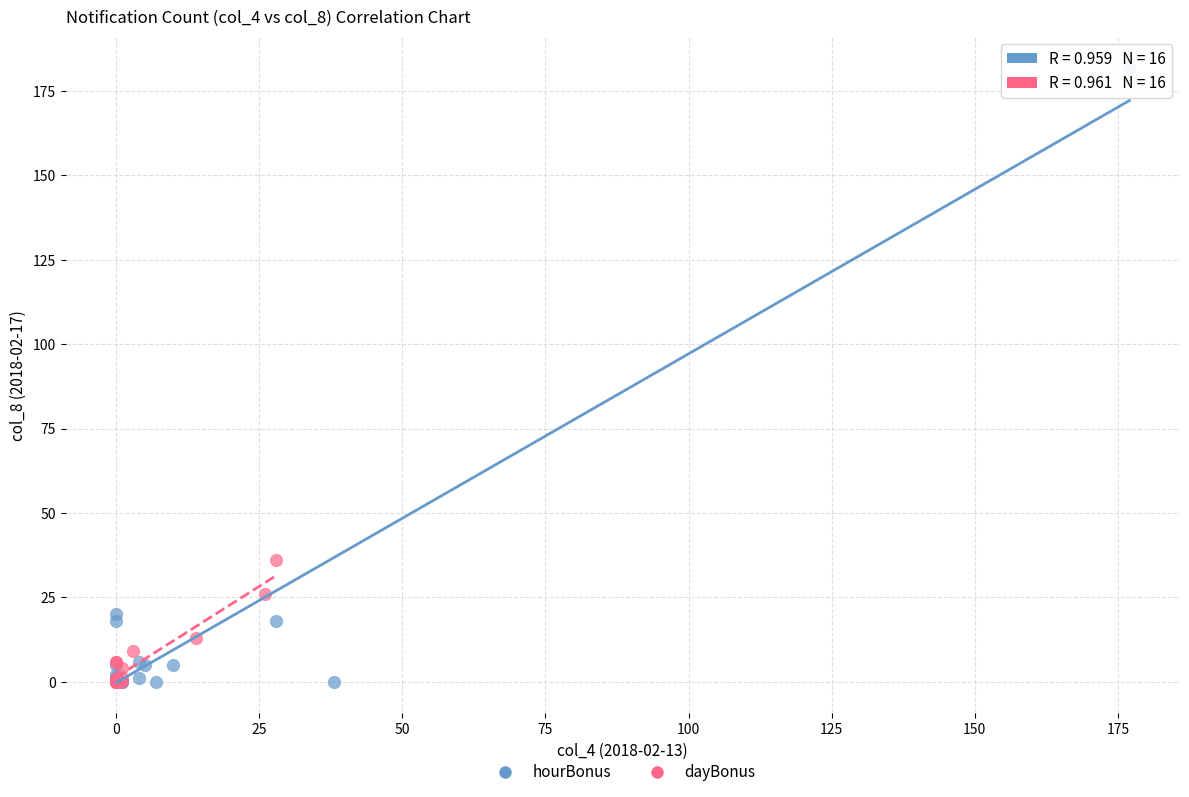

Which series reaches the maximum Y coordinate?

hourBonus